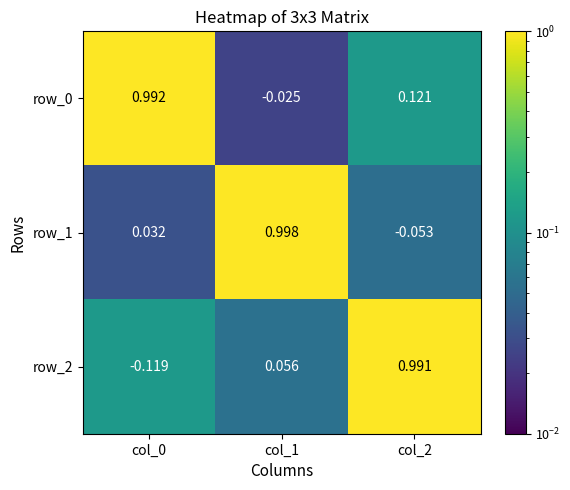

Which series has the largest range (max minus min)?

row_2